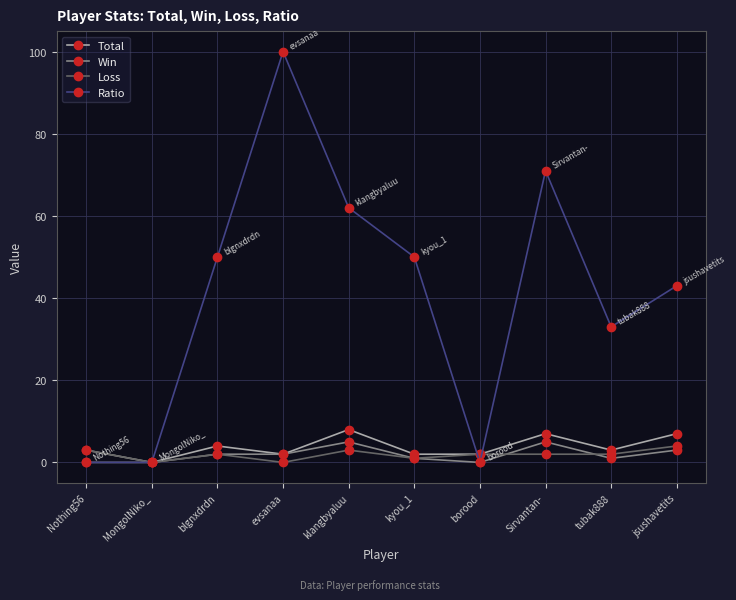

What is the label of the 5th point from the right?

kyou_1